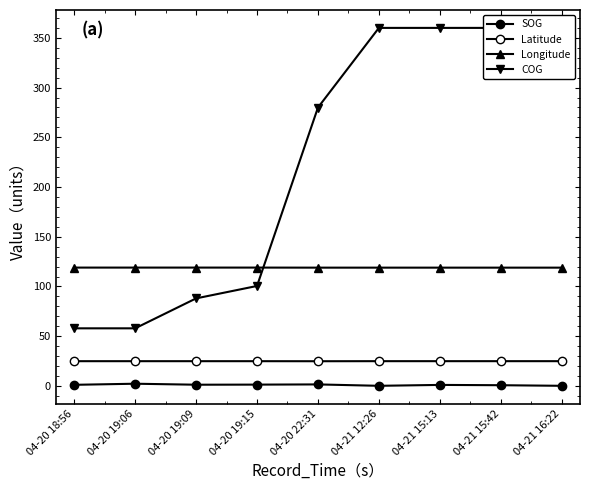

Between which two adjacent categories do Longitude and COG first intersect?

04-20 19:15 and 04-20 22:31